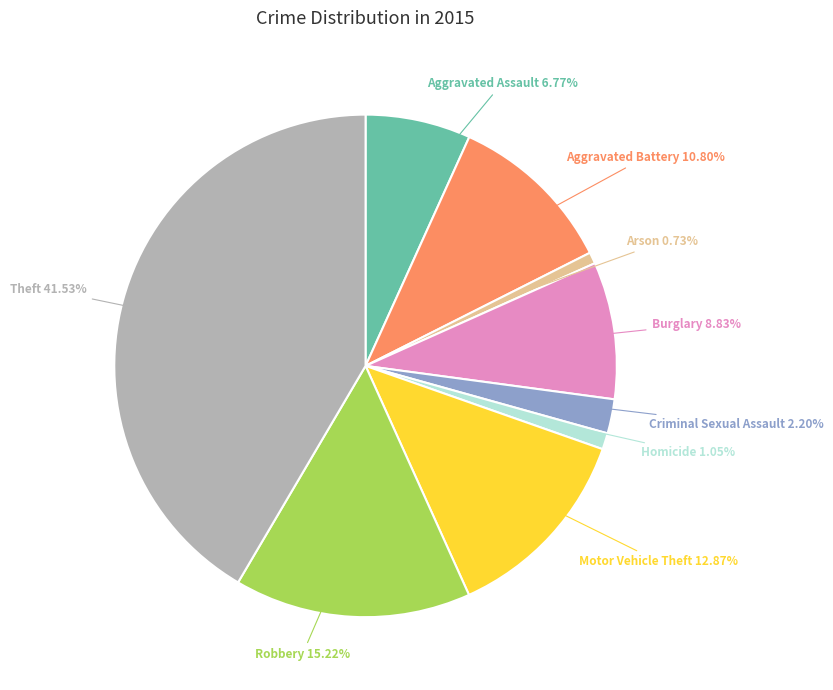

Is there any slice that represents more than half of the pie?

No